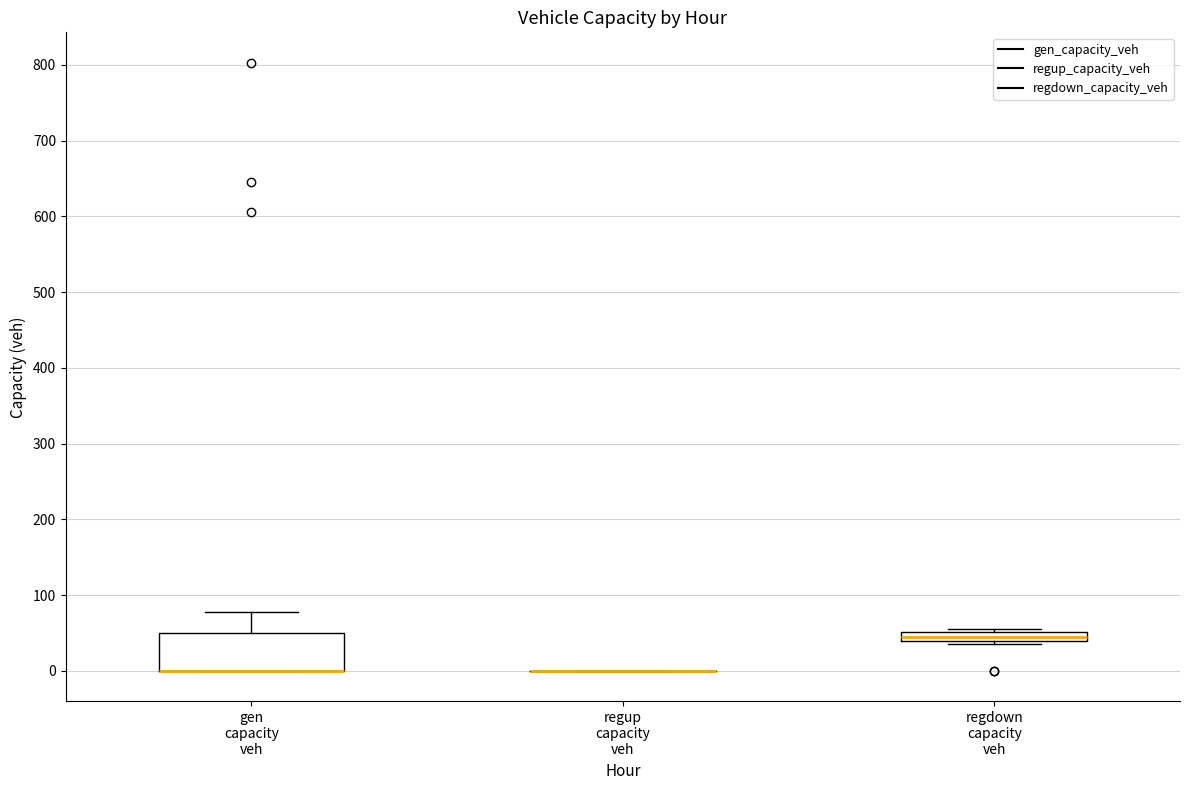

Where is the upper edge of the box for regdown capacity veh on the y-axis? The values are not printed on the chart, so give them approximately, as read against the axis.

50